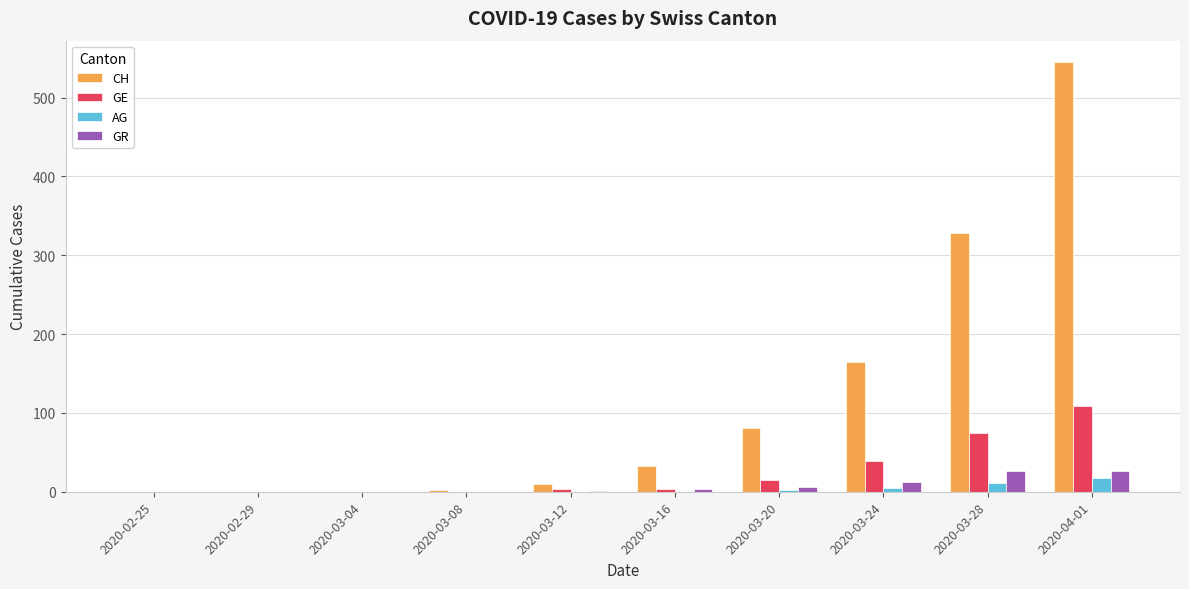

What is the sum of all CH values?

1163